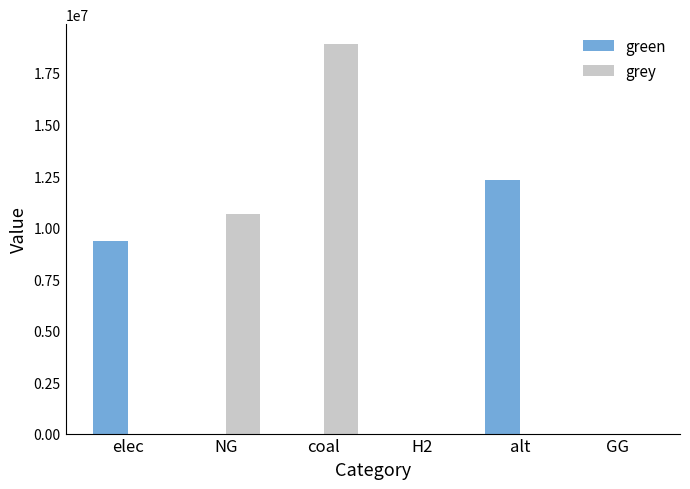

The grey series shows 0.0 at H2. True or false?

True